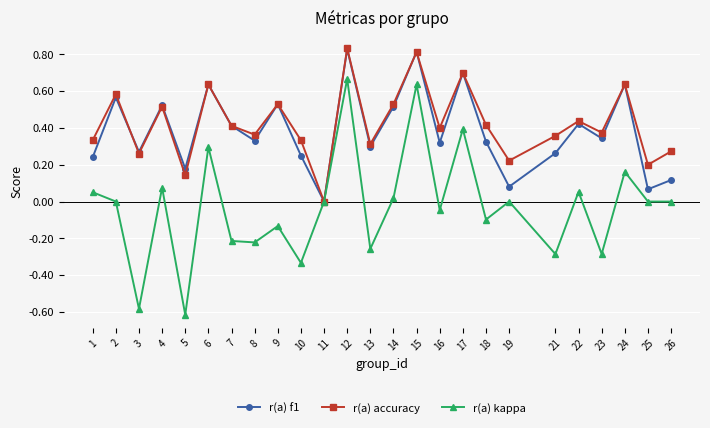

Which category has the lowest value across all series?

5